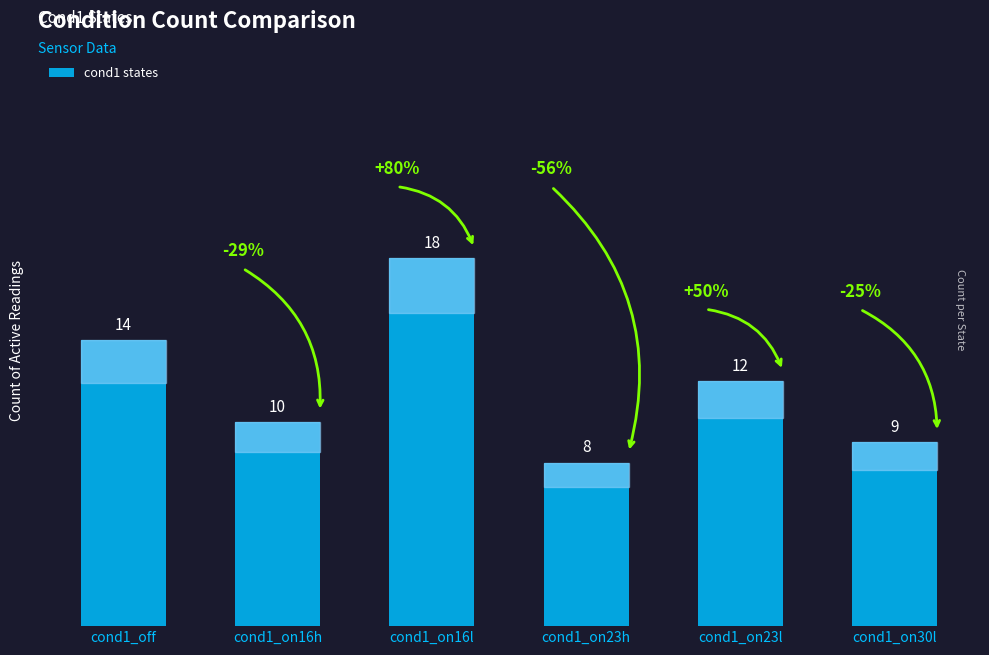

The value at cond1_on23l is 12. True or false?

True